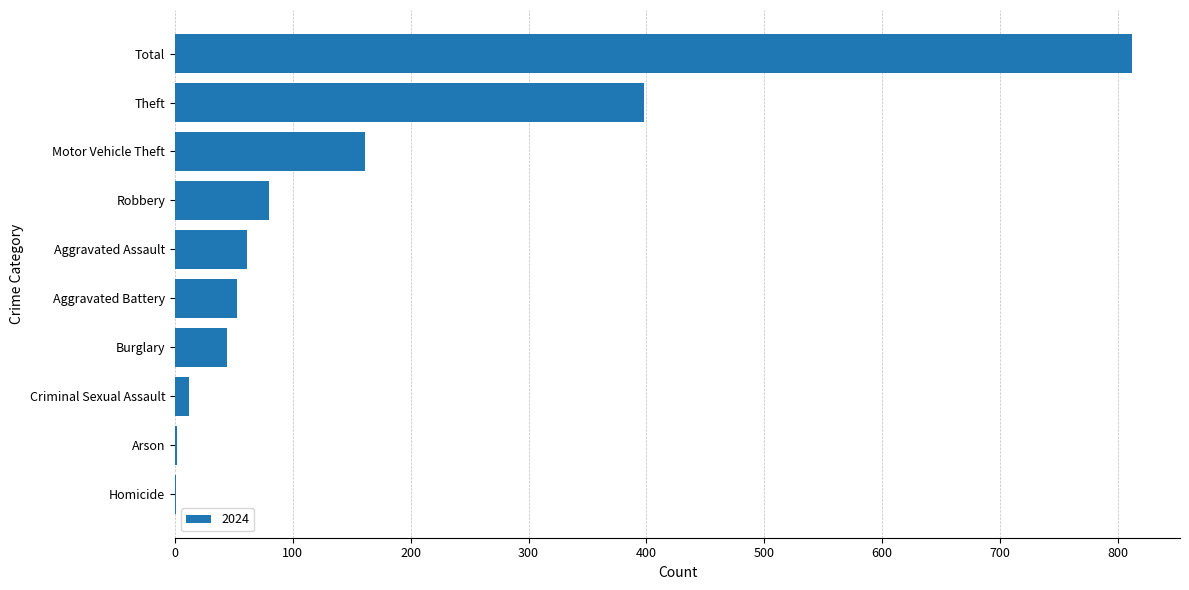

Are the bars horizontal?

Yes